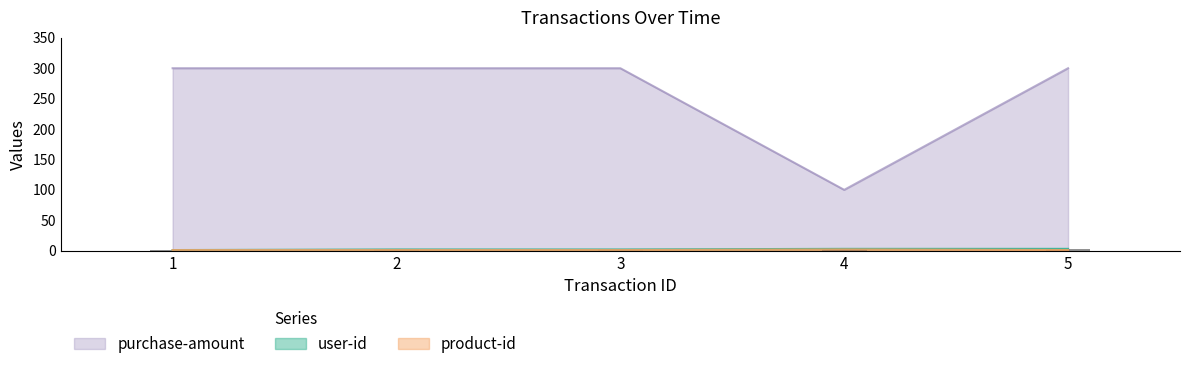

How many bars are there in total?

15